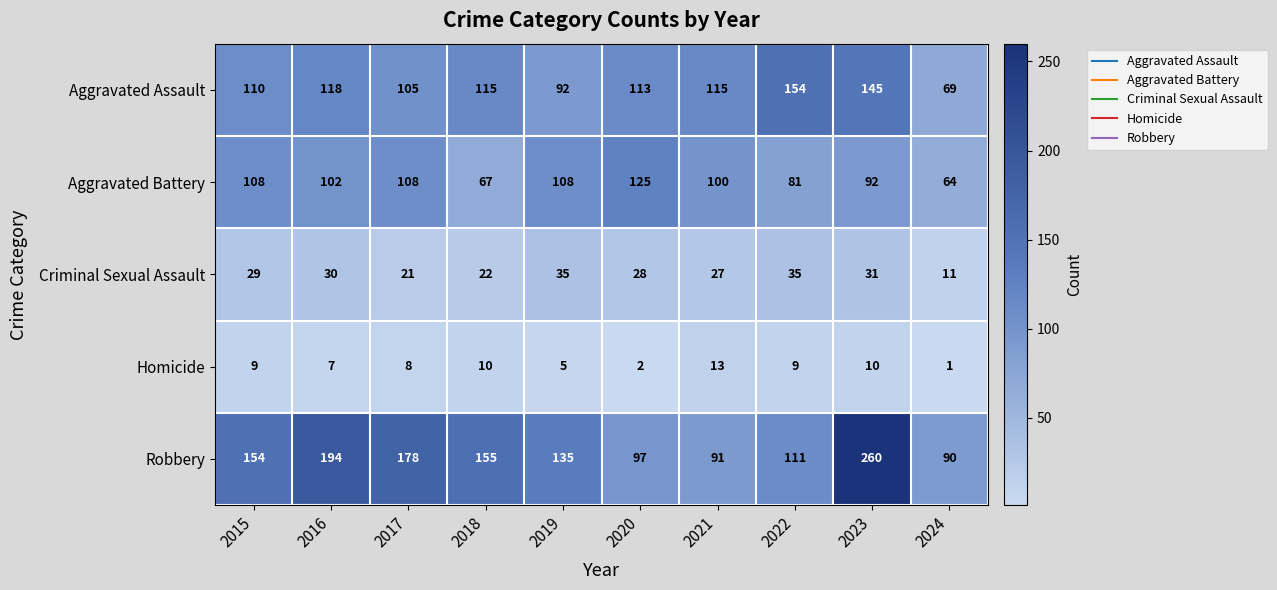

Which series has the widest spread of values?

Robbery